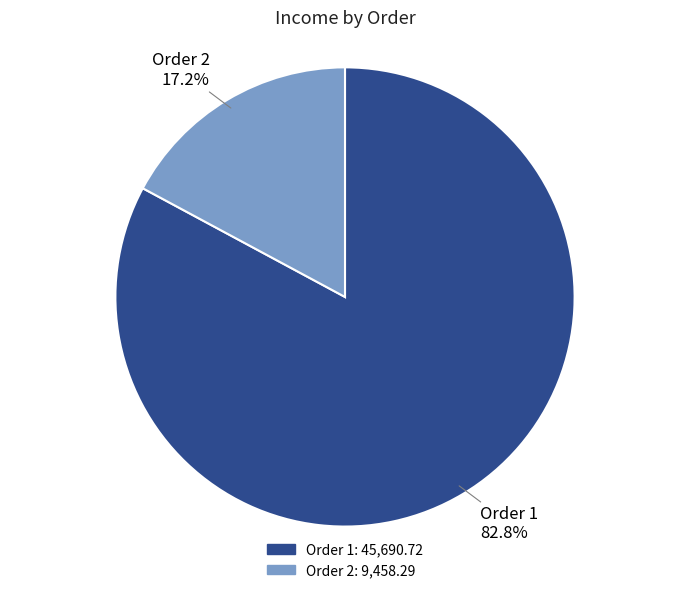

Does any single category account for the majority?

Yes